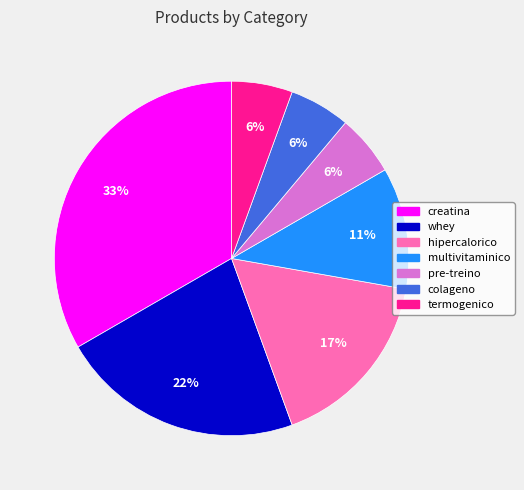

True or false: colageno accounts for 6% of the total.

True